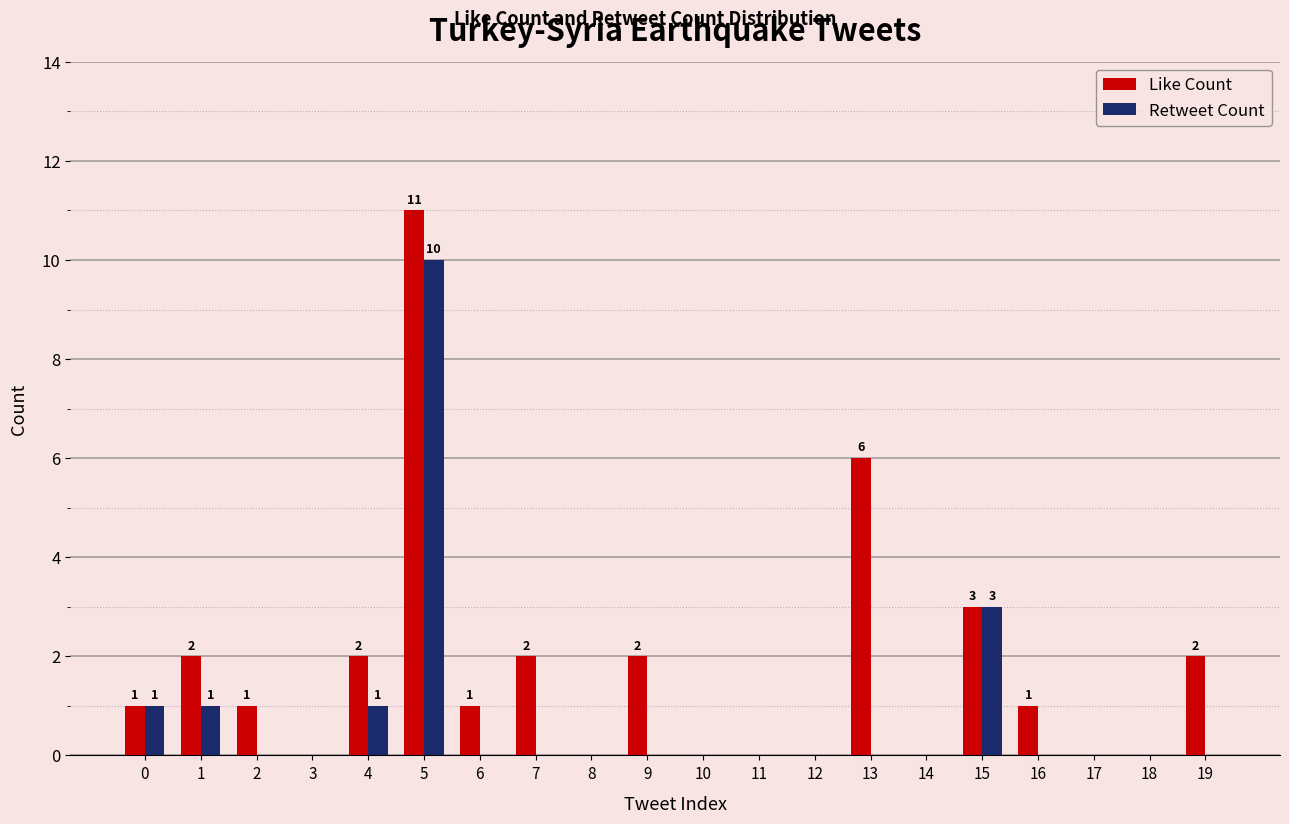

Which series has the largest total across all categories?

Like Count